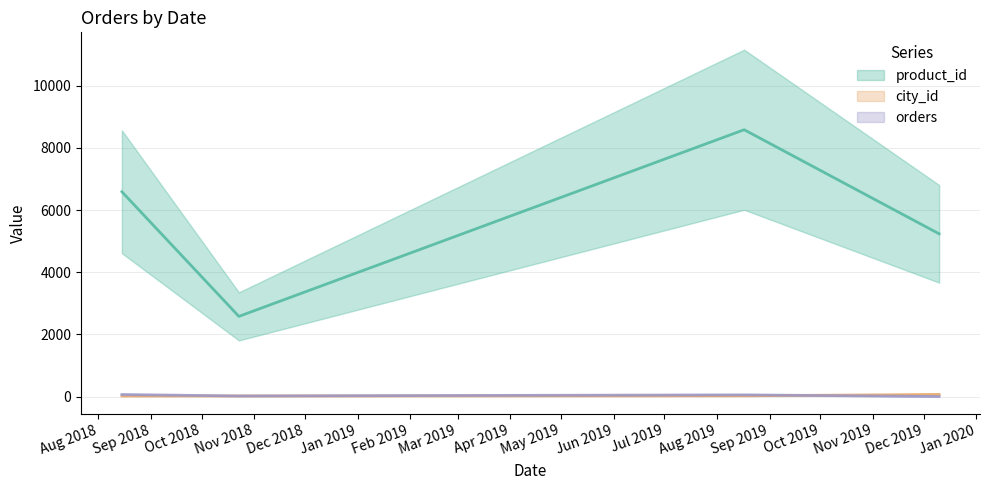

What is the lowest value of the orders series?

2